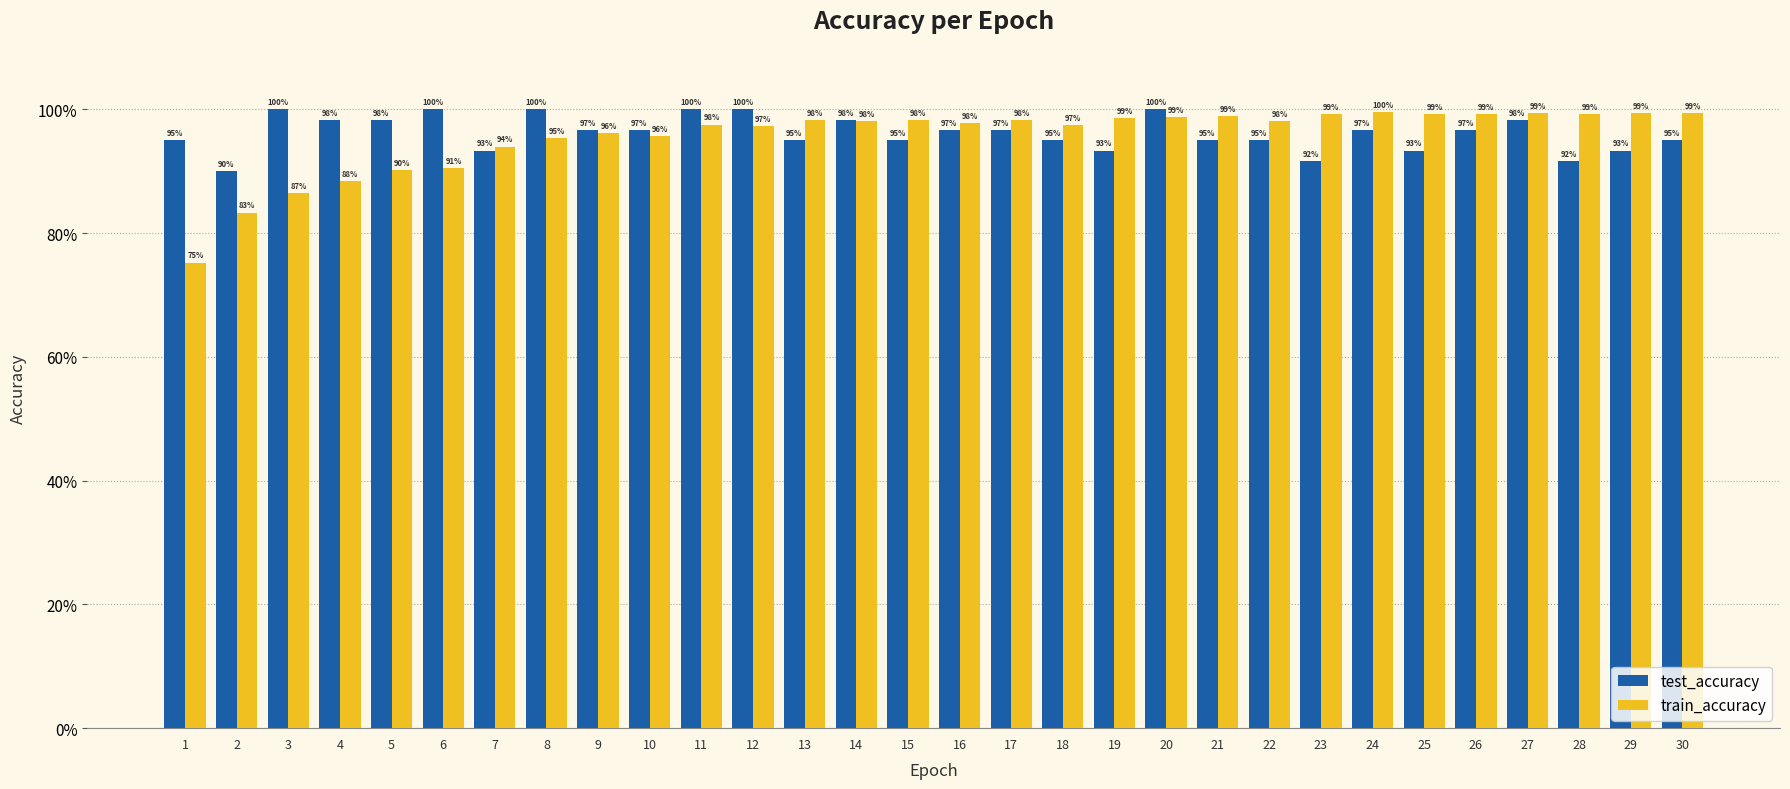

What is the value of the train_accuracy bar at the 3rd from the left?

0.9